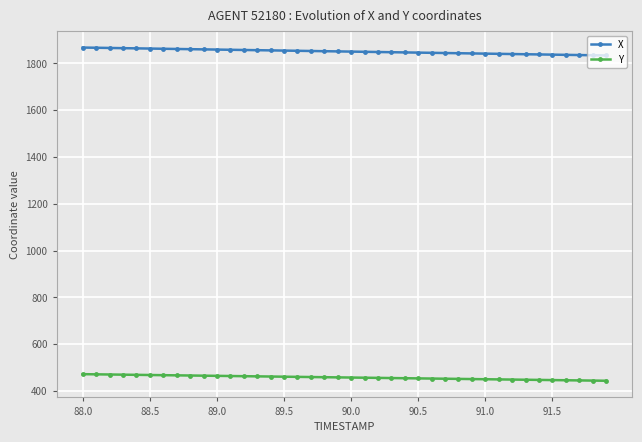

True or false: X and Y intersect in this chart.

False